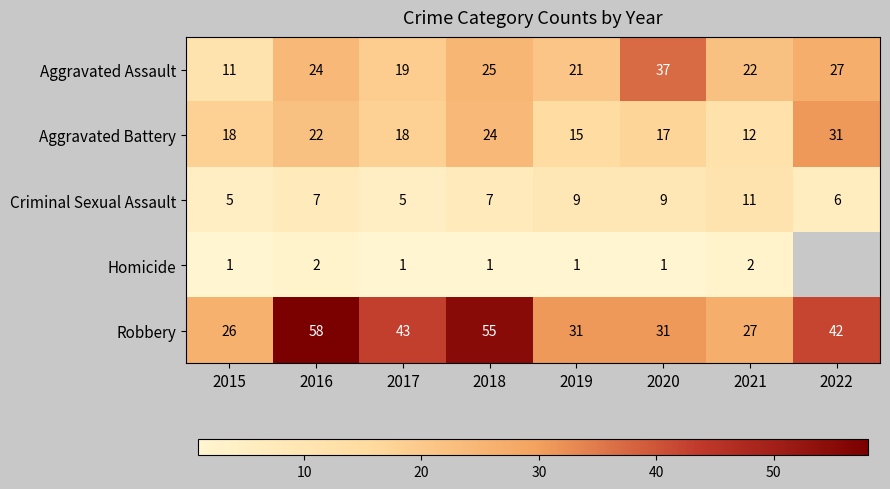

Between 2016 and 2017, which series saw the biggest shift?

Robbery